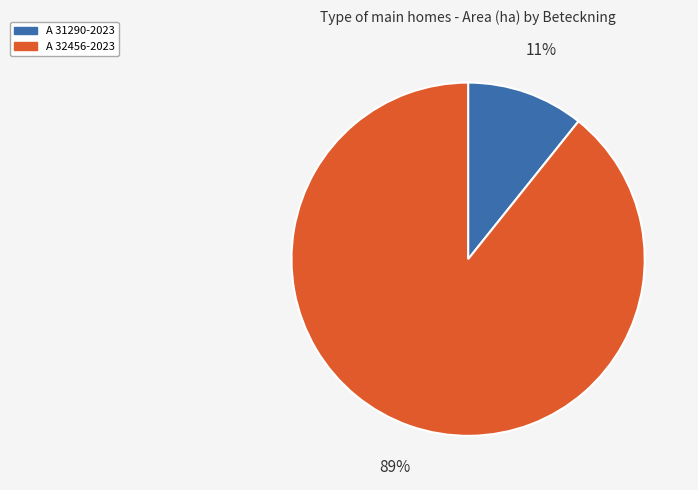

How many segments does this pie chart have?

2